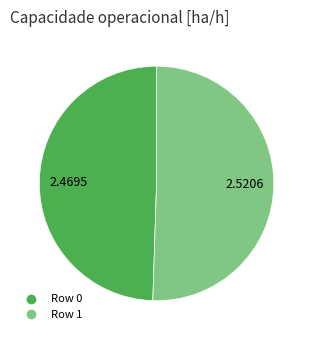

The Row 0 slice represents 49% of the pie. True or false?

True